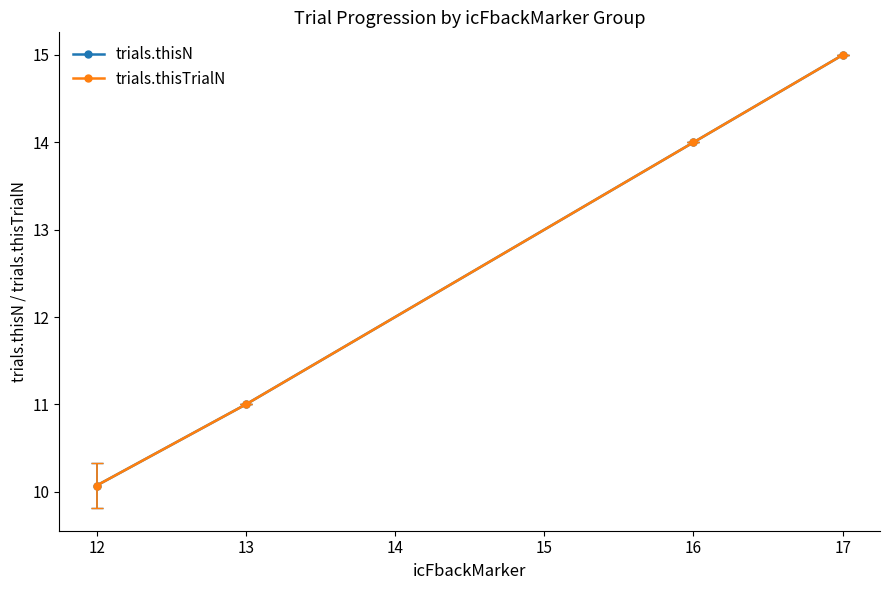

Does the chart have visible grid lines?

No